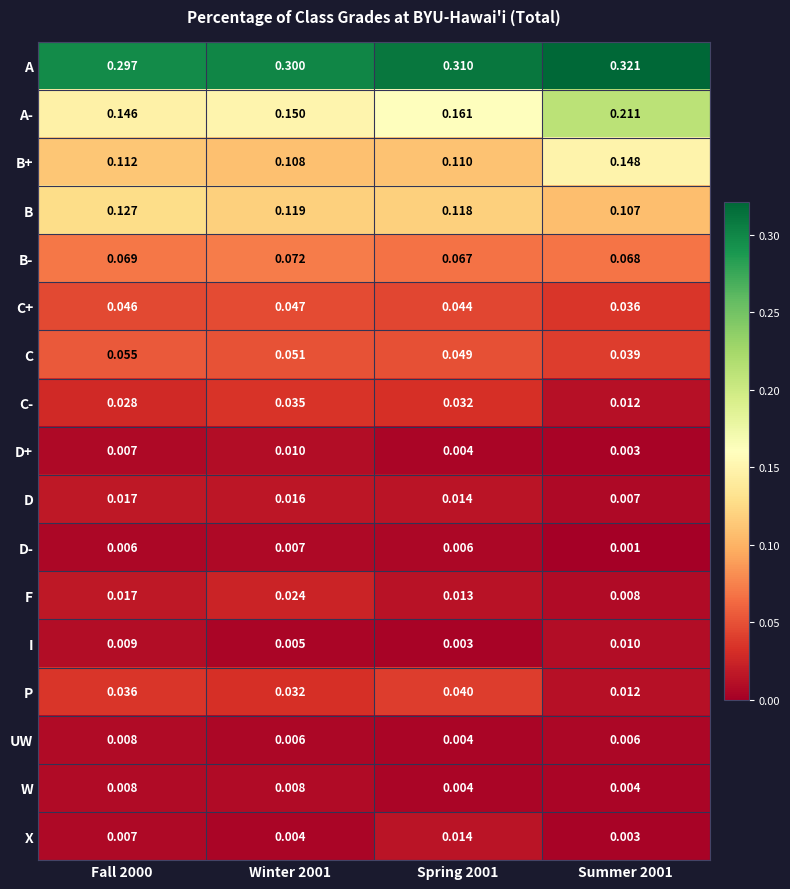

Which series has the largest total across all categories?

A